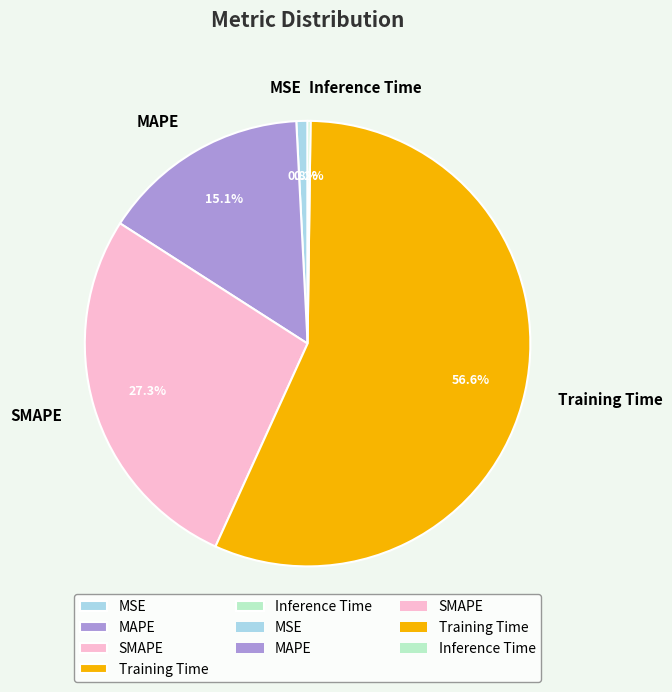

What is the largest slice in the pie chart?

Training Time